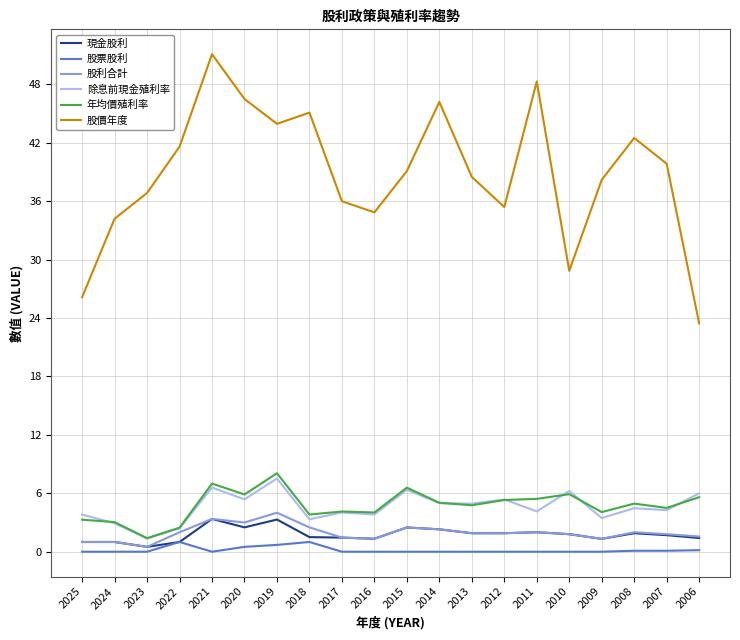

True or false: 除息前現金殖利率 and 股價年度 cross at least once.

False